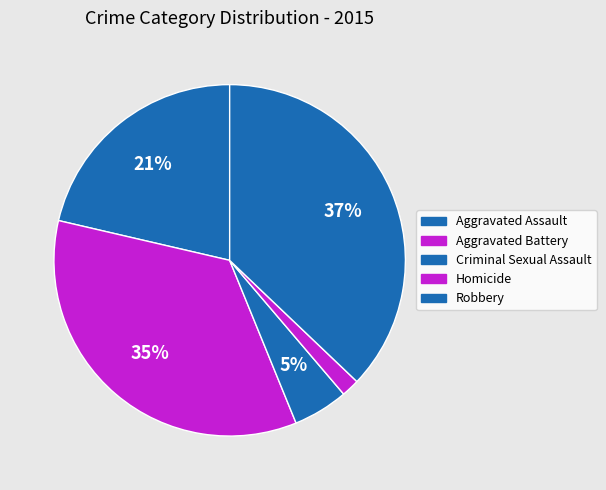

To the nearest percent, what percentage of the pie is Homicide?

2%